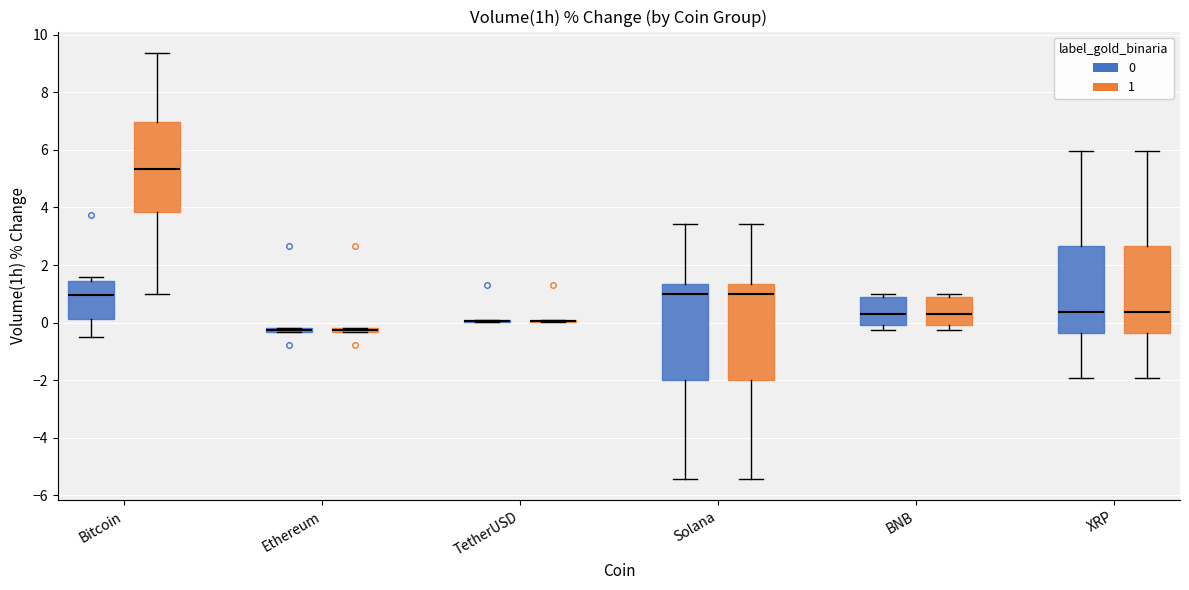

Where is the lower edge of the box for Ethereum (1) on the y-axis? The values are not printed on the chart, so give them approximately, as read against the axis.

-0.4